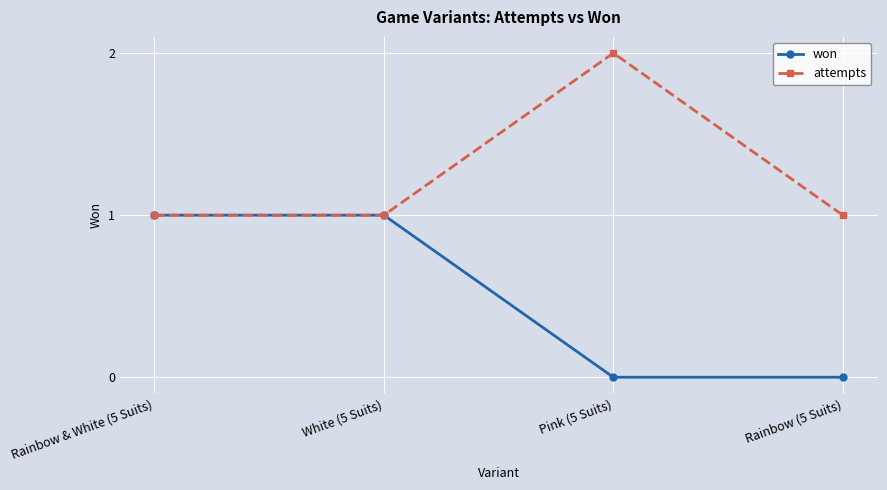

What is the label of the 2nd point from the right?

Pink (5 Suits)